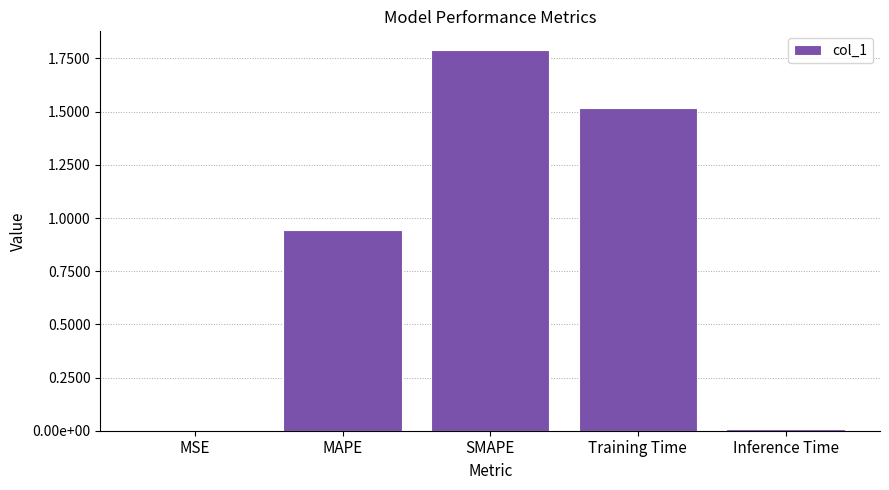

What is the greatest value displayed?

1.8